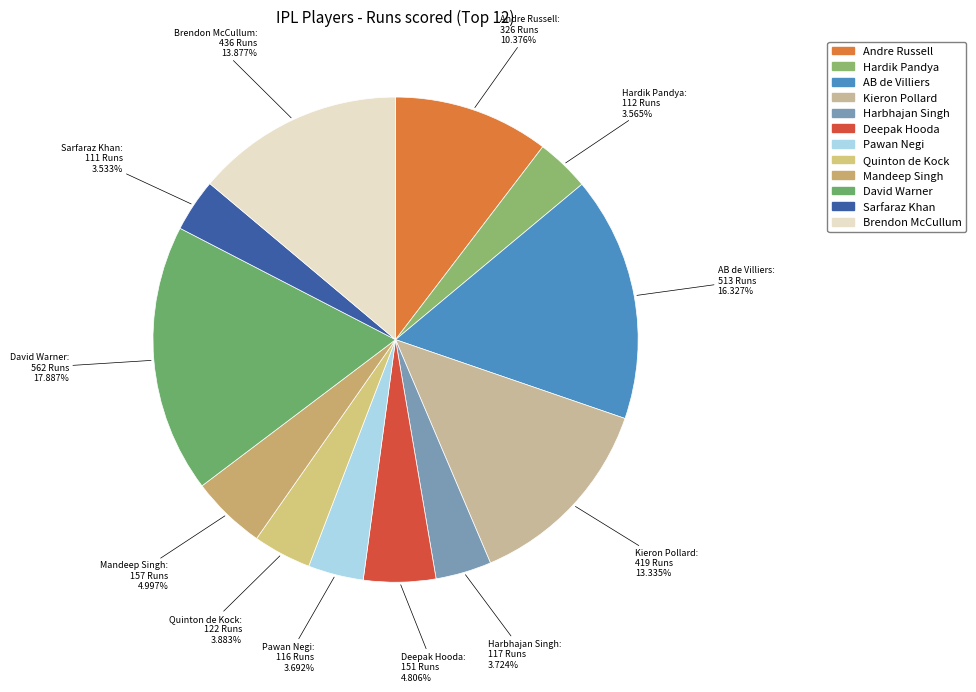

To the nearest percent, what portion does Kieron Pollard represent?

13%